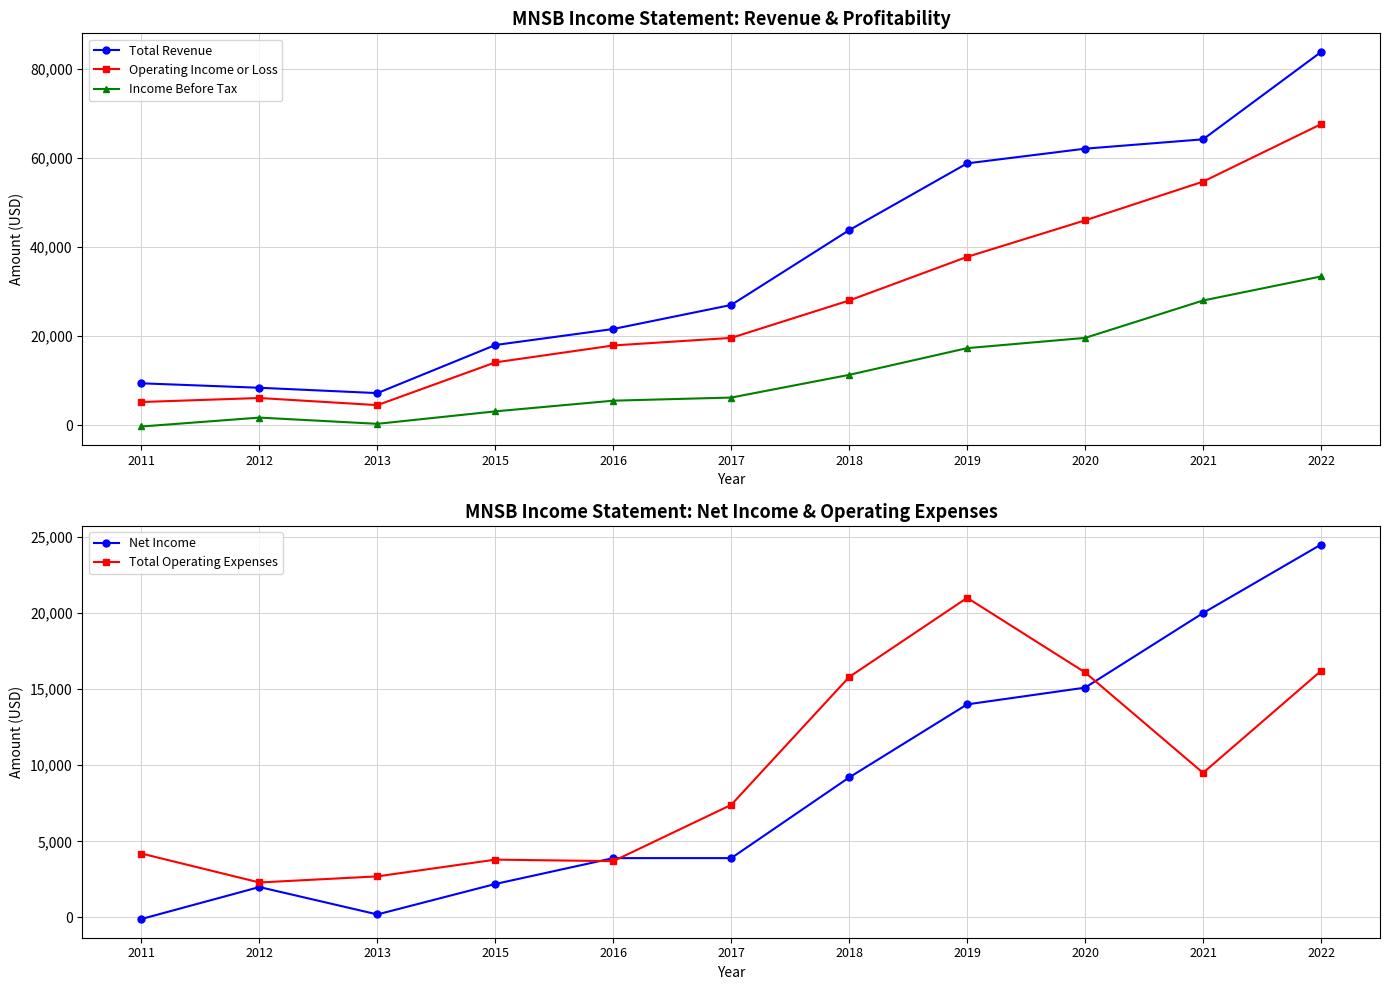

Reading right to left, list all the values displayed in this chart.

Total Revenue: 2022=83800	2021=64200	2020=62100	2019=58800	2018=43800	2017=27000	2016=21600	2015=18000	2013=7200	2012=8400	2011=9400
Operating Income or Loss: 2022=67600	2021=54700	2020=46000	2019=37800	2018=28000	2017=19600	2016=17900	2015=14100	2013=4500	2012=6100	2011=5200
Income Before Tax: 2022=33400	2021=28000	2020=19600	2019=17300	2018=11300	2017=6200	2016=5500	2015=3100	2013=300	2012=1700	2011=-300
Net Income: 2022=24500	2021=20000	2020=15100	2019=14000	2018=9200	2017=3900	2016=3900	2015=2200	2013=200	2012=2000	2011=-100
Total Operating Expenses: 2022=16200	2021=9500	2020=16100	2019=21000	2018=15800	2017=7400	2016=3700	2015=3800	2013=2700	2012=2300	2011=4200